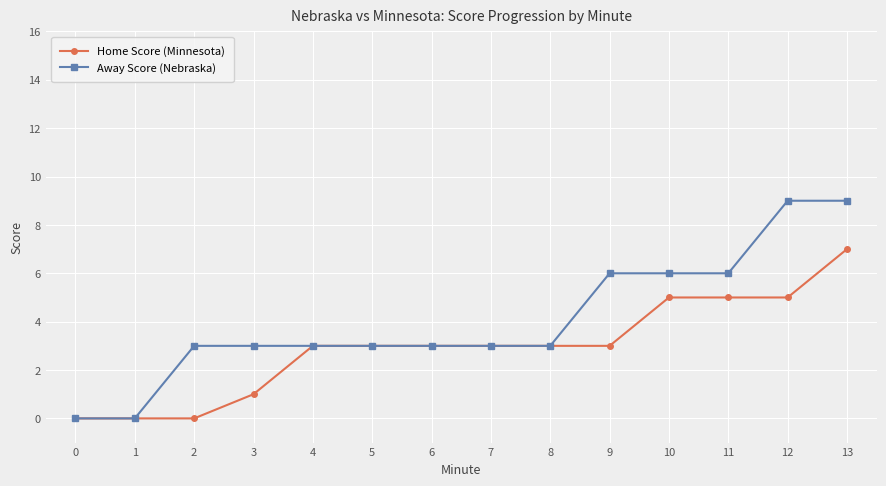

Rank the series by their maximum value, from lowest to highest.

Home Score (Minnesota), Away Score (Nebraska)